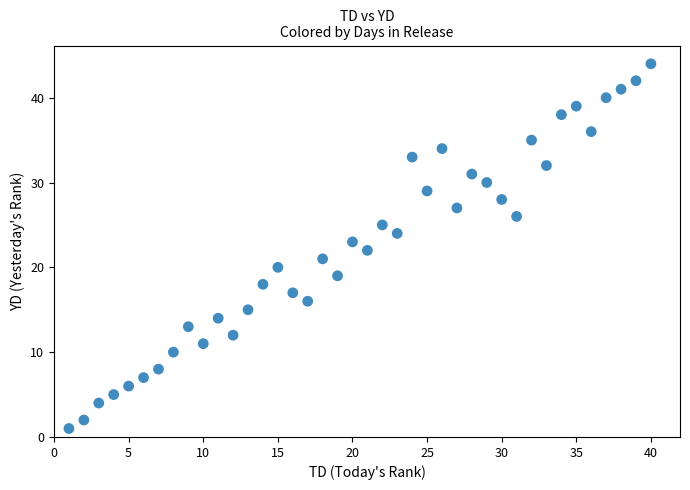

What is the range of Y values (max minus min)?

43